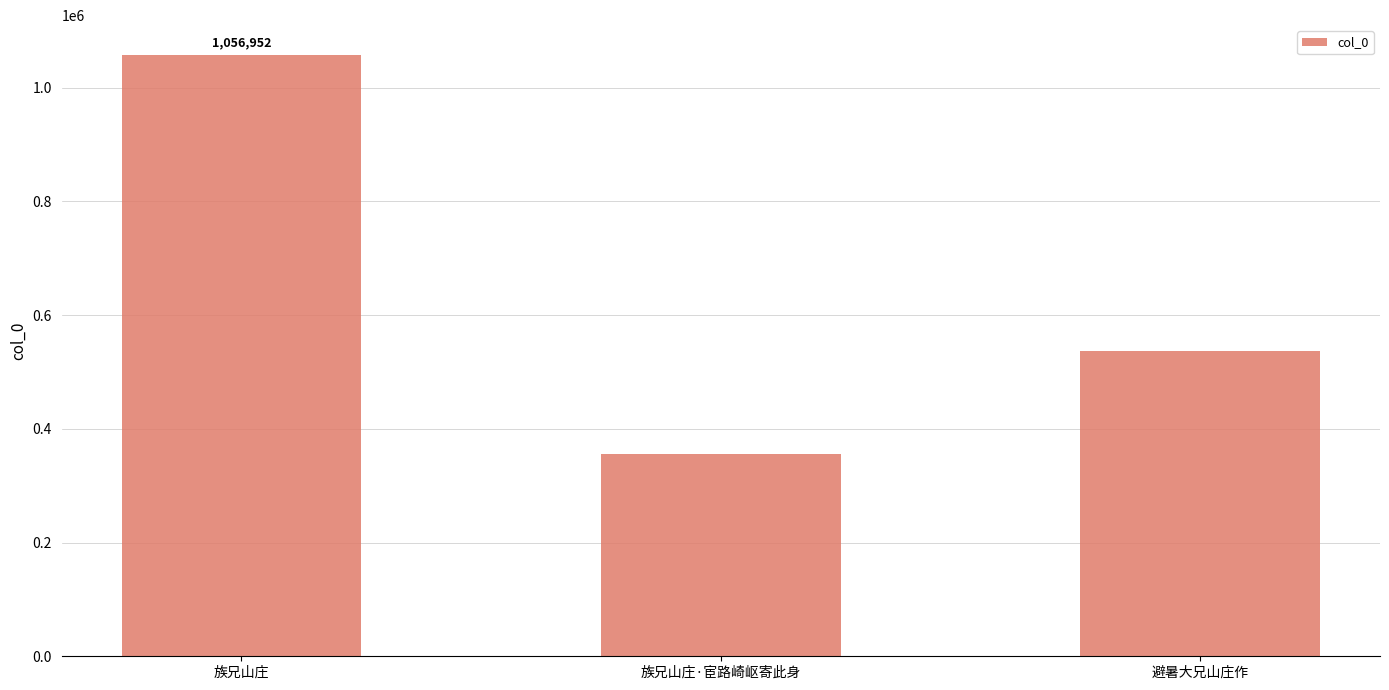

Count the number of categories in the chart.

3